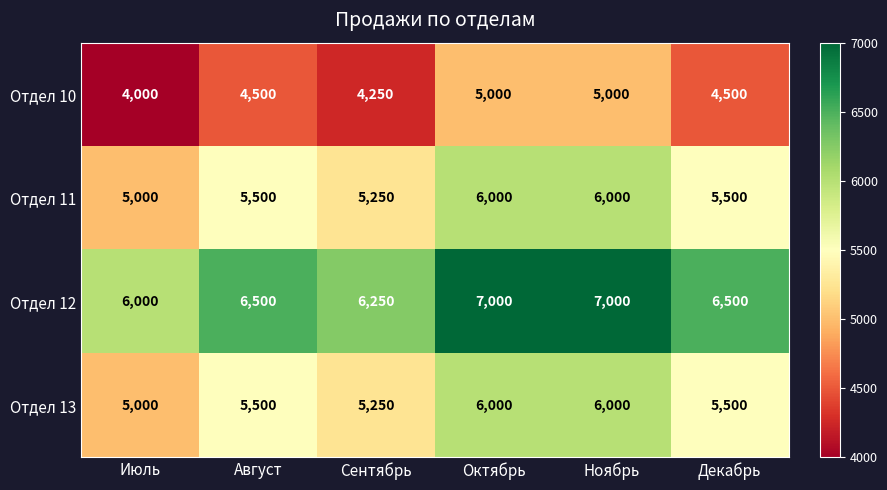

Reading left to right, list all the values displayed in this chart.

Отдел 10: Июль=4000	Август=4500	Сентябрь=4250	Октябрь=5000	Ноябрь=5000	Декабрь=4500
Отдел 11: Июль=5000	Август=5500	Сентябрь=5250	Октябрь=6000	Ноябрь=6000	Декабрь=5500
Отдел 12: Июль=6000	Август=6500	Сентябрь=6250	Октябрь=7000	Ноябрь=7000	Декабрь=6500
Отдел 13: Июль=5000	Август=5500	Сентябрь=5250	Октябрь=6000	Ноябрь=6000	Декабрь=5500